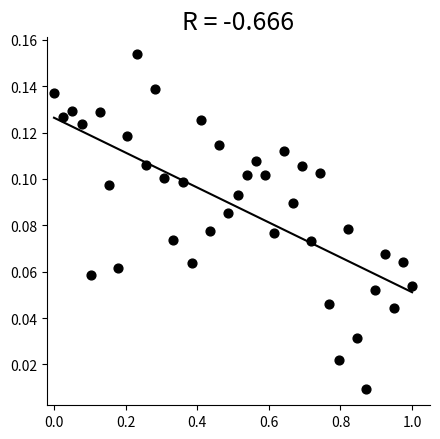

What is the range of X values (max minus min)?

1.0